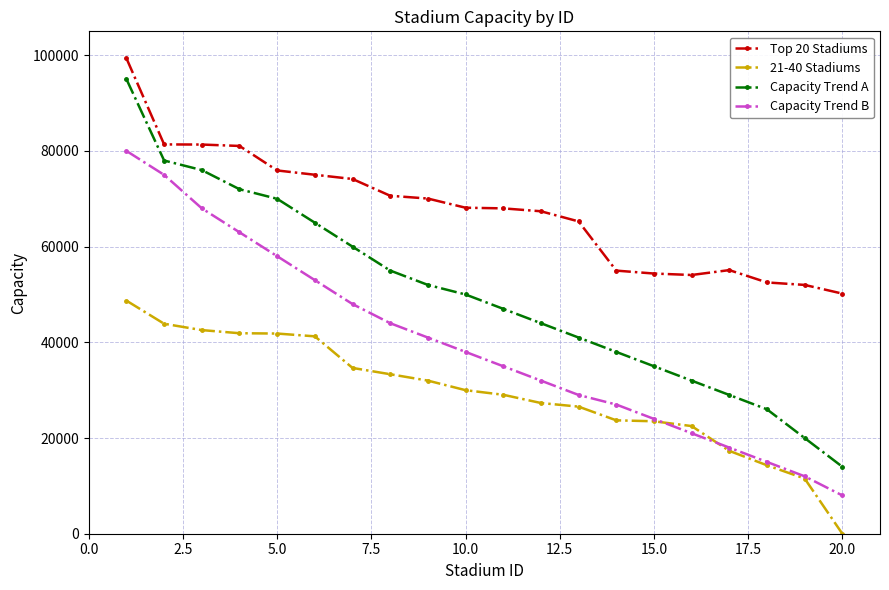

True or false: 21-40 Stadiums and Top 20 Stadiums cross at least once.

False